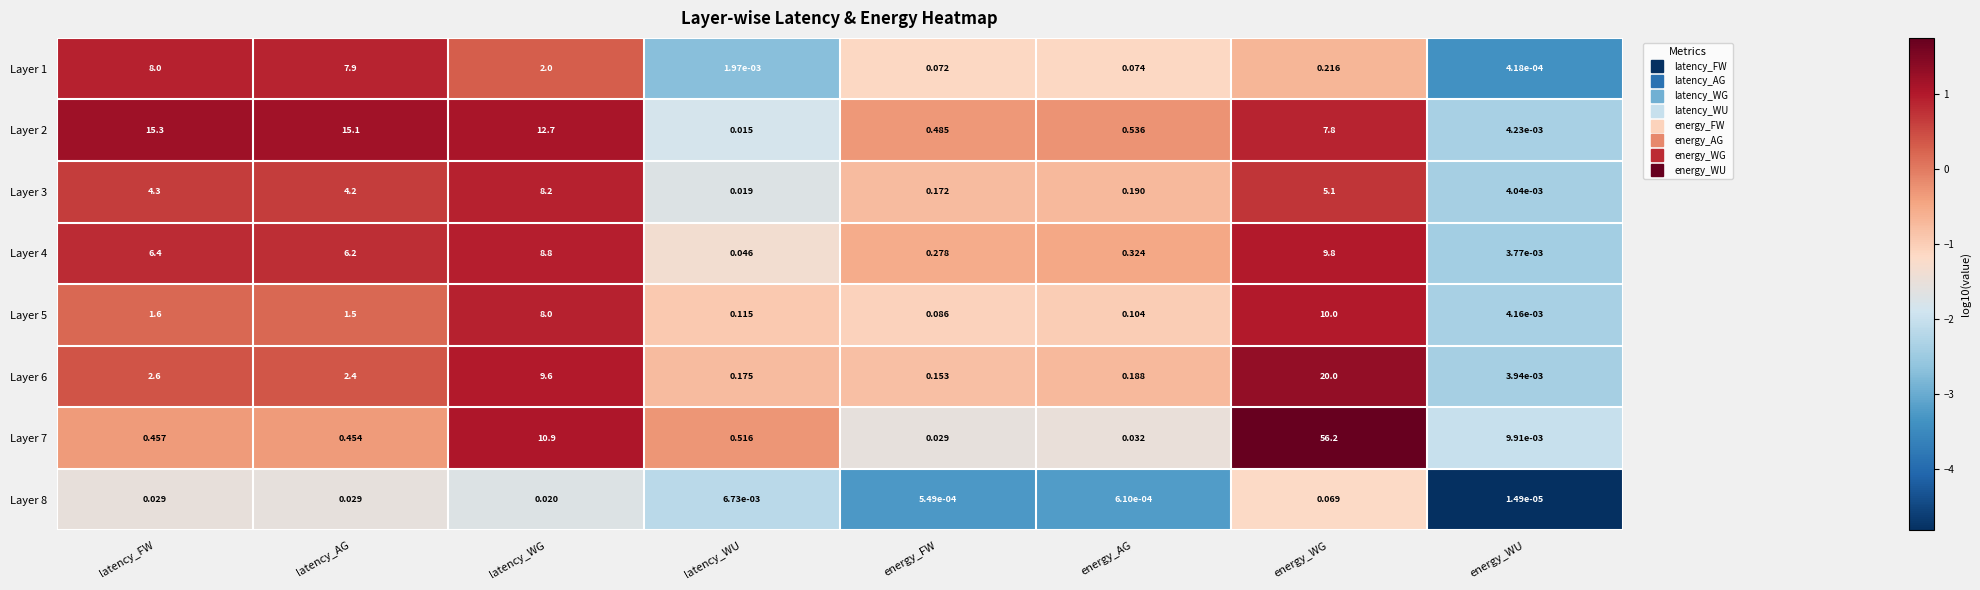

List the labels in order of Layer 7 value, largest first.

energy_WG, latency_WG, latency_WU, latency_FW, latency_AG, energy_AG, energy_FW, energy_WU